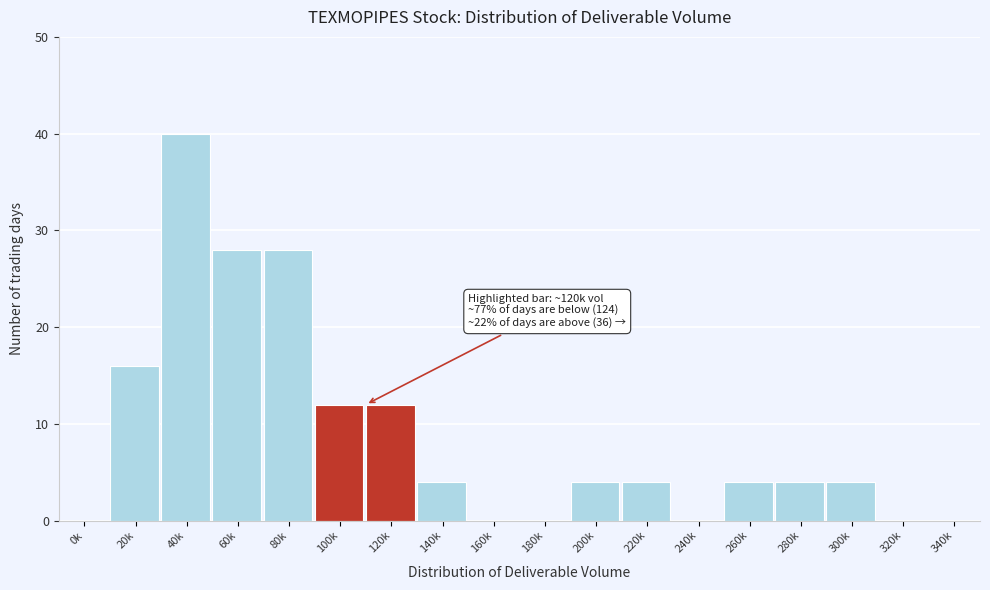

Reading left to right, transcribe all the data shown in this chart.

0k=0	20k=16	40k=40	60k=28	80k=28	100k=12	120k=12	140k=4	160k=0	180k=0	200k=4	220k=4	240k=0	260k=4	280k=4	300k=4	320k=0	340k=0